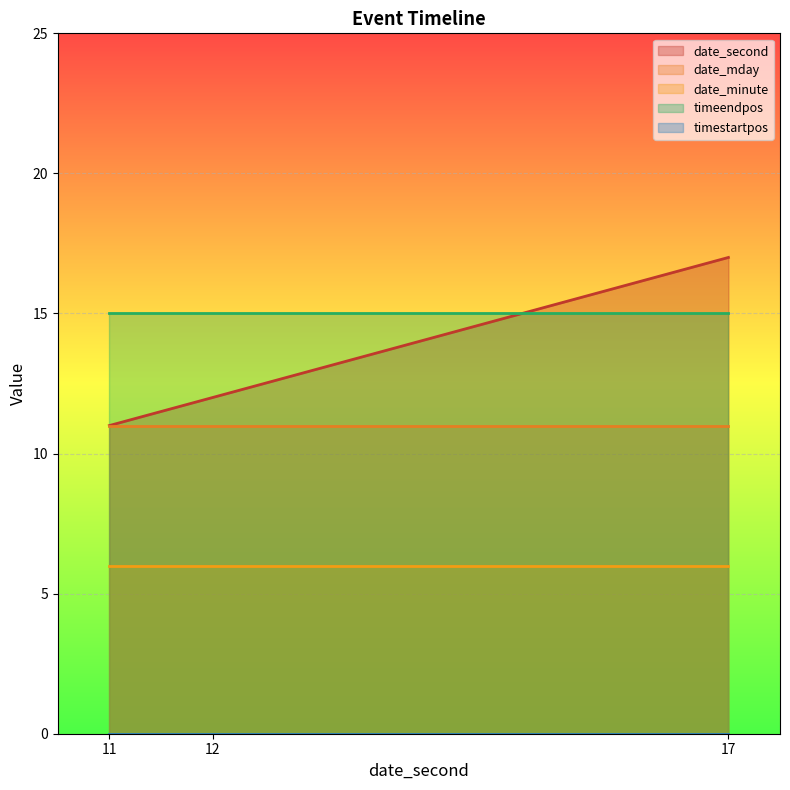

Reading left to right, extract all data points from this chart.

date_second: 11=11	12=12	17=17
date_mday: 11=11	12=11	17=11
date_minute: 11=6	12=6	17=6
timeendpos: 11=15	12=15	17=15
timestartpos: 11=0	12=0	17=0